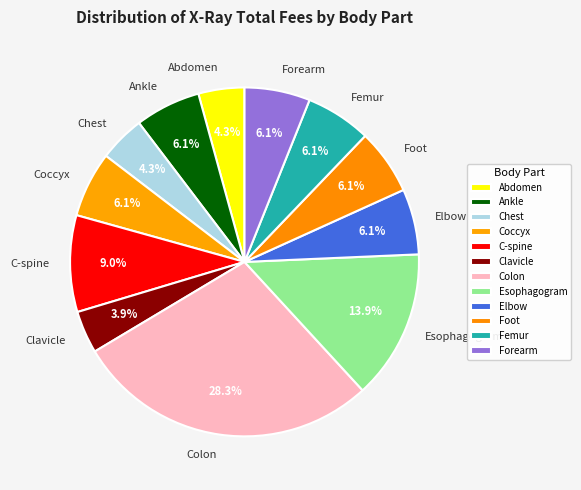

Count the number of slices in the pie.

12